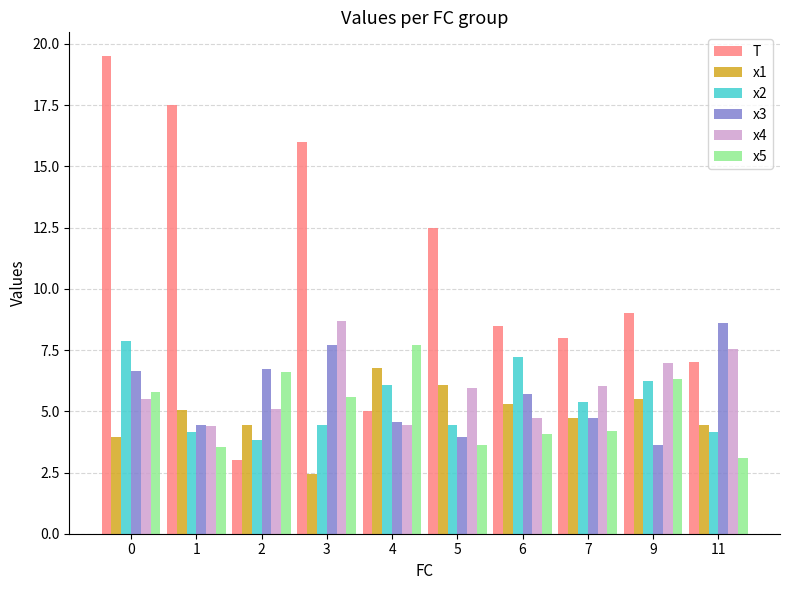

The value of x5 at 11 is 0.8. True or false?

False